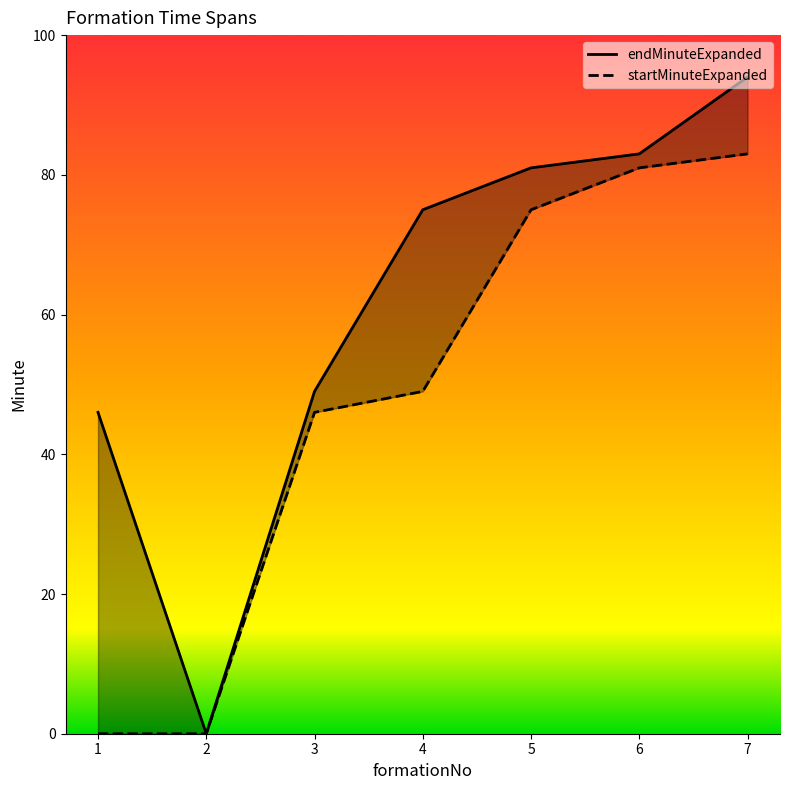

Rank the series by their average value, from lowest to highest.

startMinuteExpanded, endMinuteExpanded